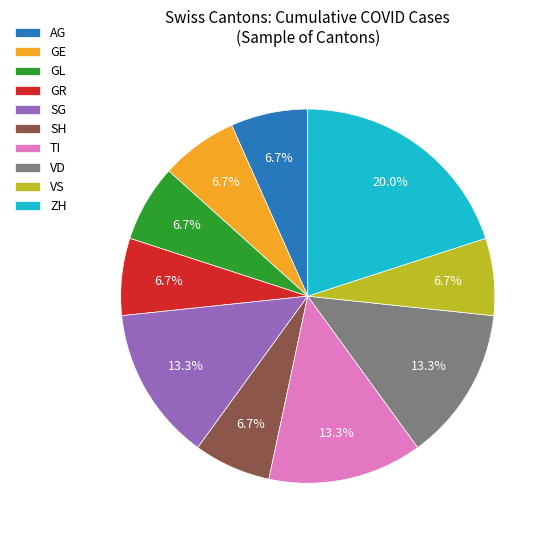

What percentage is the GL slice, to the nearest percent?

7%